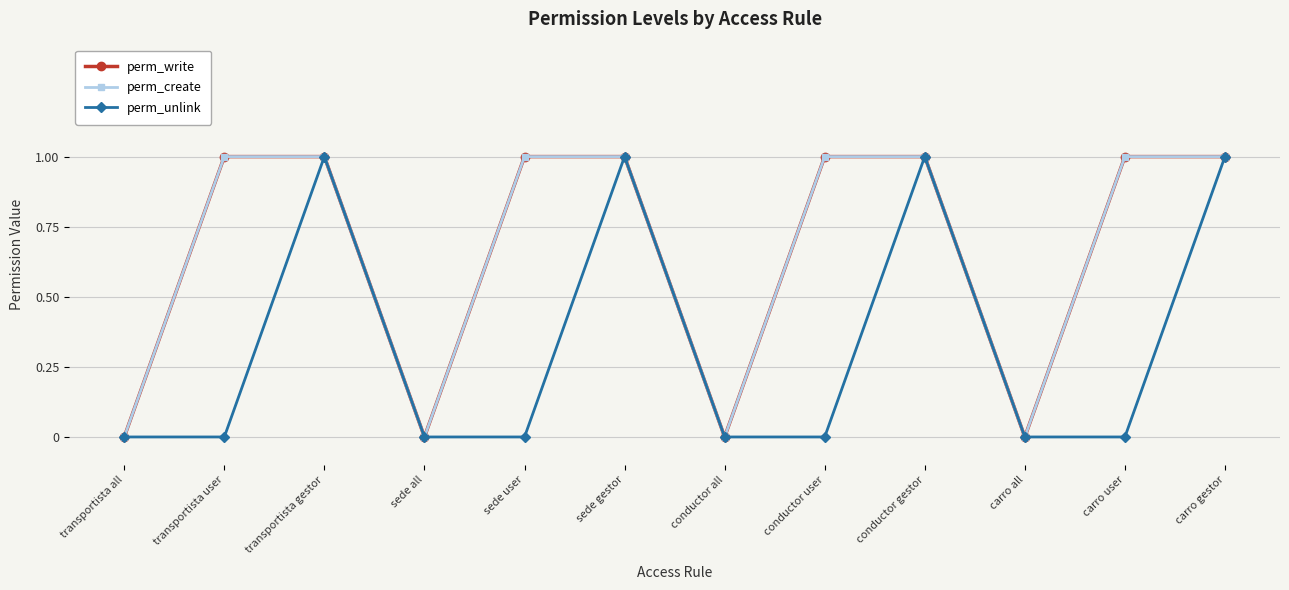

What is the sum of the perm_create values at carro user and conductor all?

1